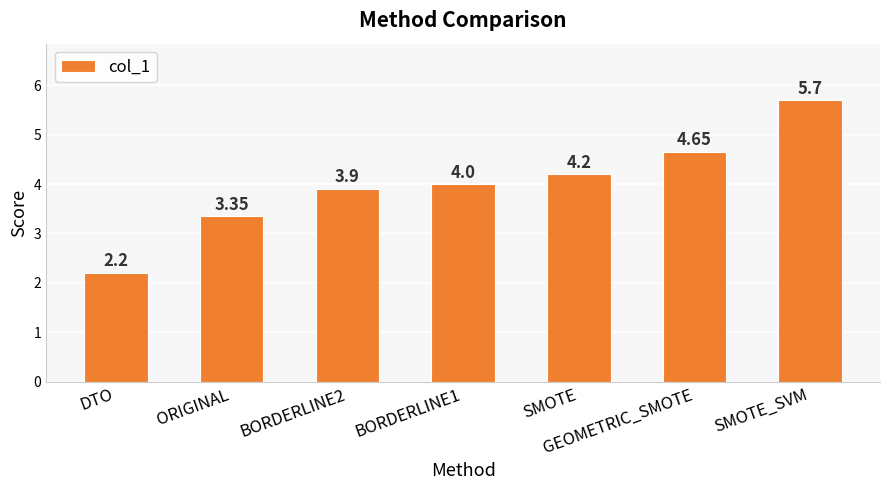

What is the change in value from DTO to SMOTE?

+2.0